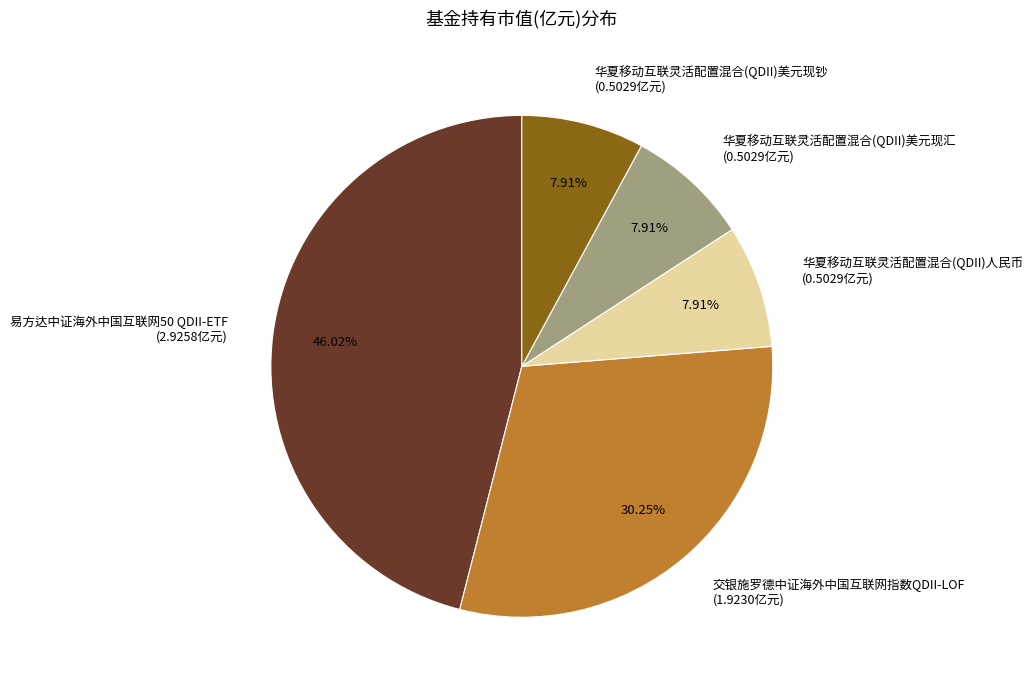

How many segments does this pie chart have?

5